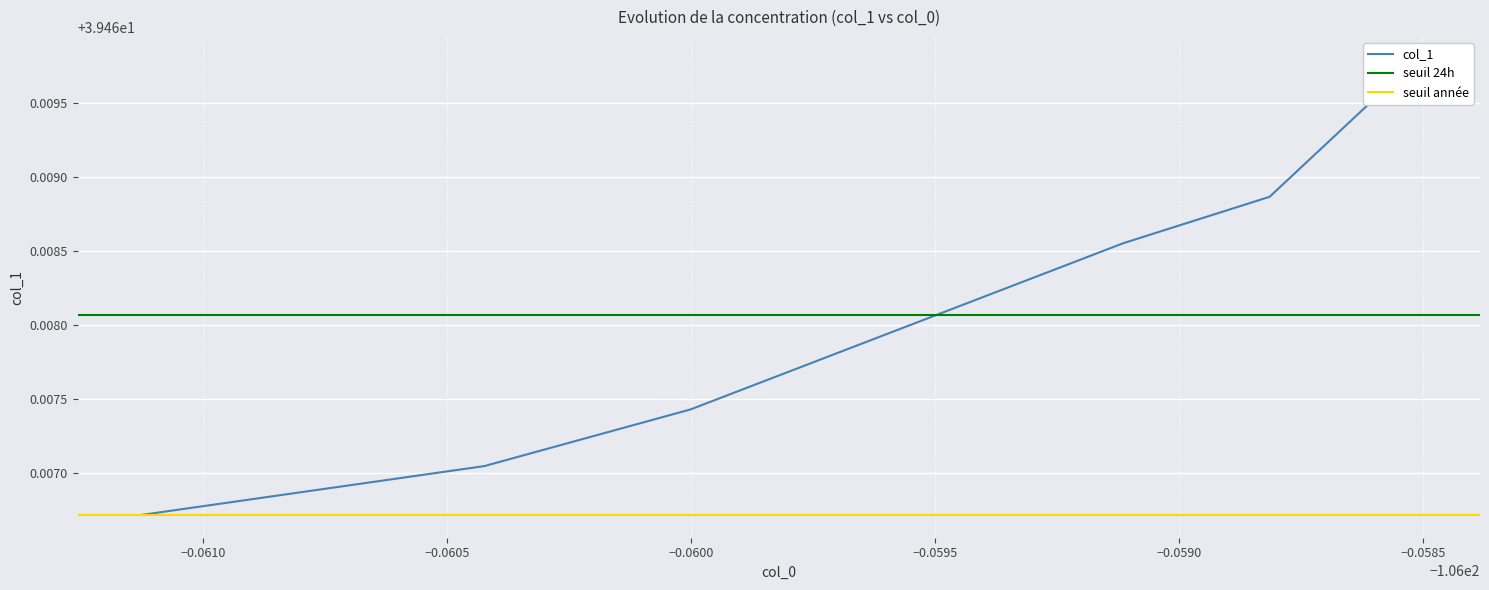

What is the ratio of the value at −0.0600 to the value at −0.0610?

1.0